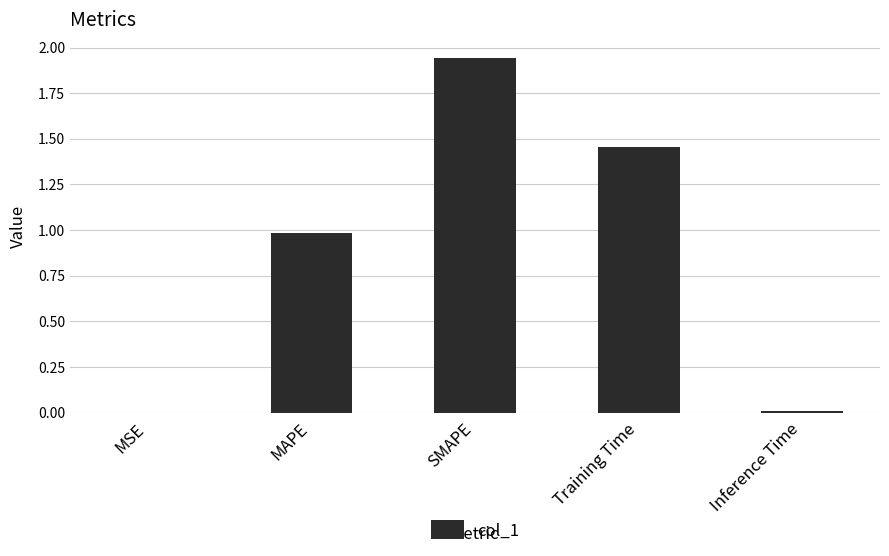

Which label corresponds to the largest value in the chart?

SMAPE